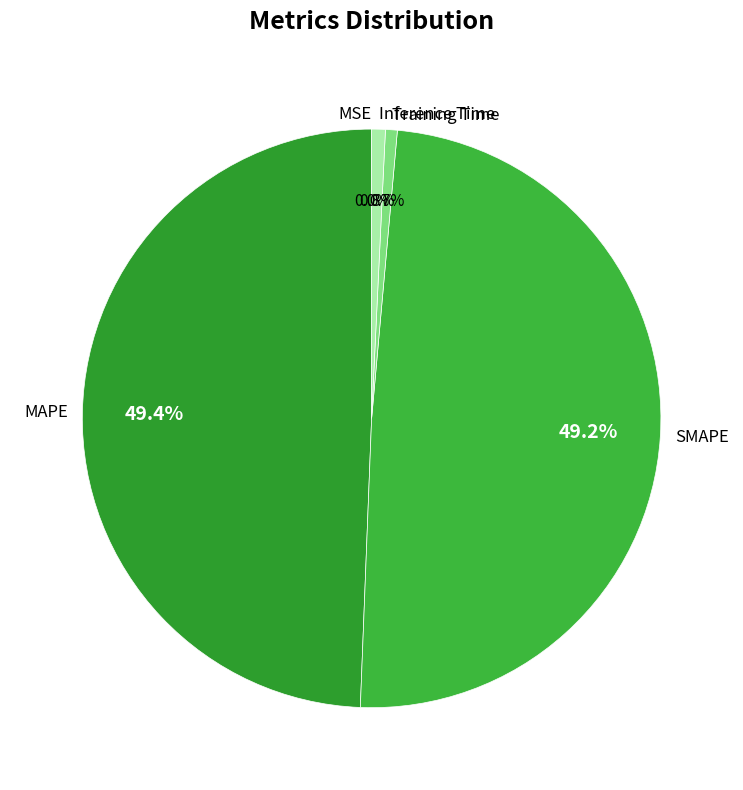

Does Inference Time represent more than half of the total?

No